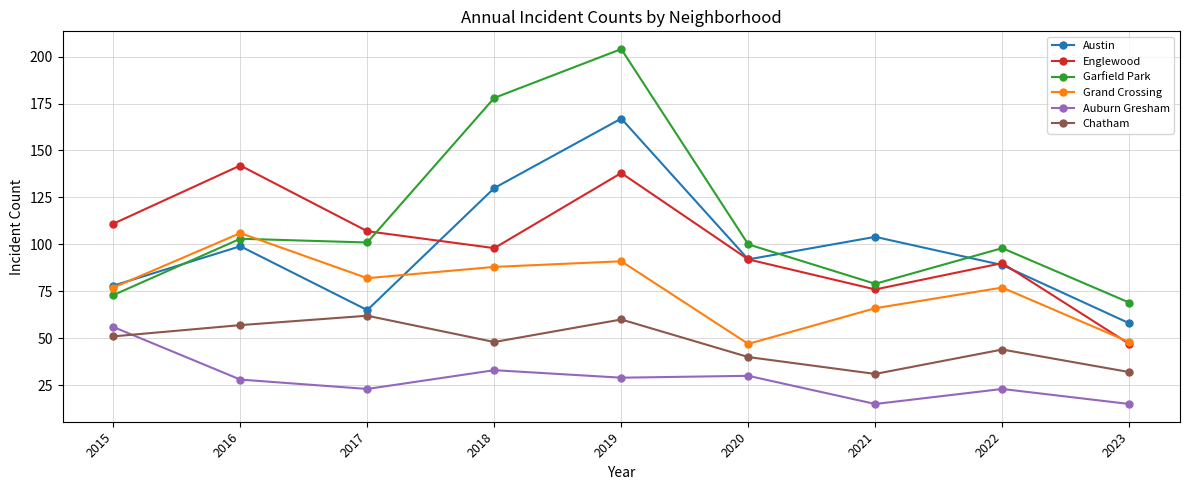

Reading left to right, extract all data points from this chart.

Austin: 78	99	65	130	167	92	104	89	58
Englewood: 111	142	107	98	138	92	76	90	47
Garfield Park: 73	103	101	178	204	100	79	98	69
Grand Crossing: 77	106	82	88	91	47	66	77	48
Auburn Gresham: 56	28	23	33	29	30	15	23	15
Chatham: 51	57	62	48	60	40	31	44	32